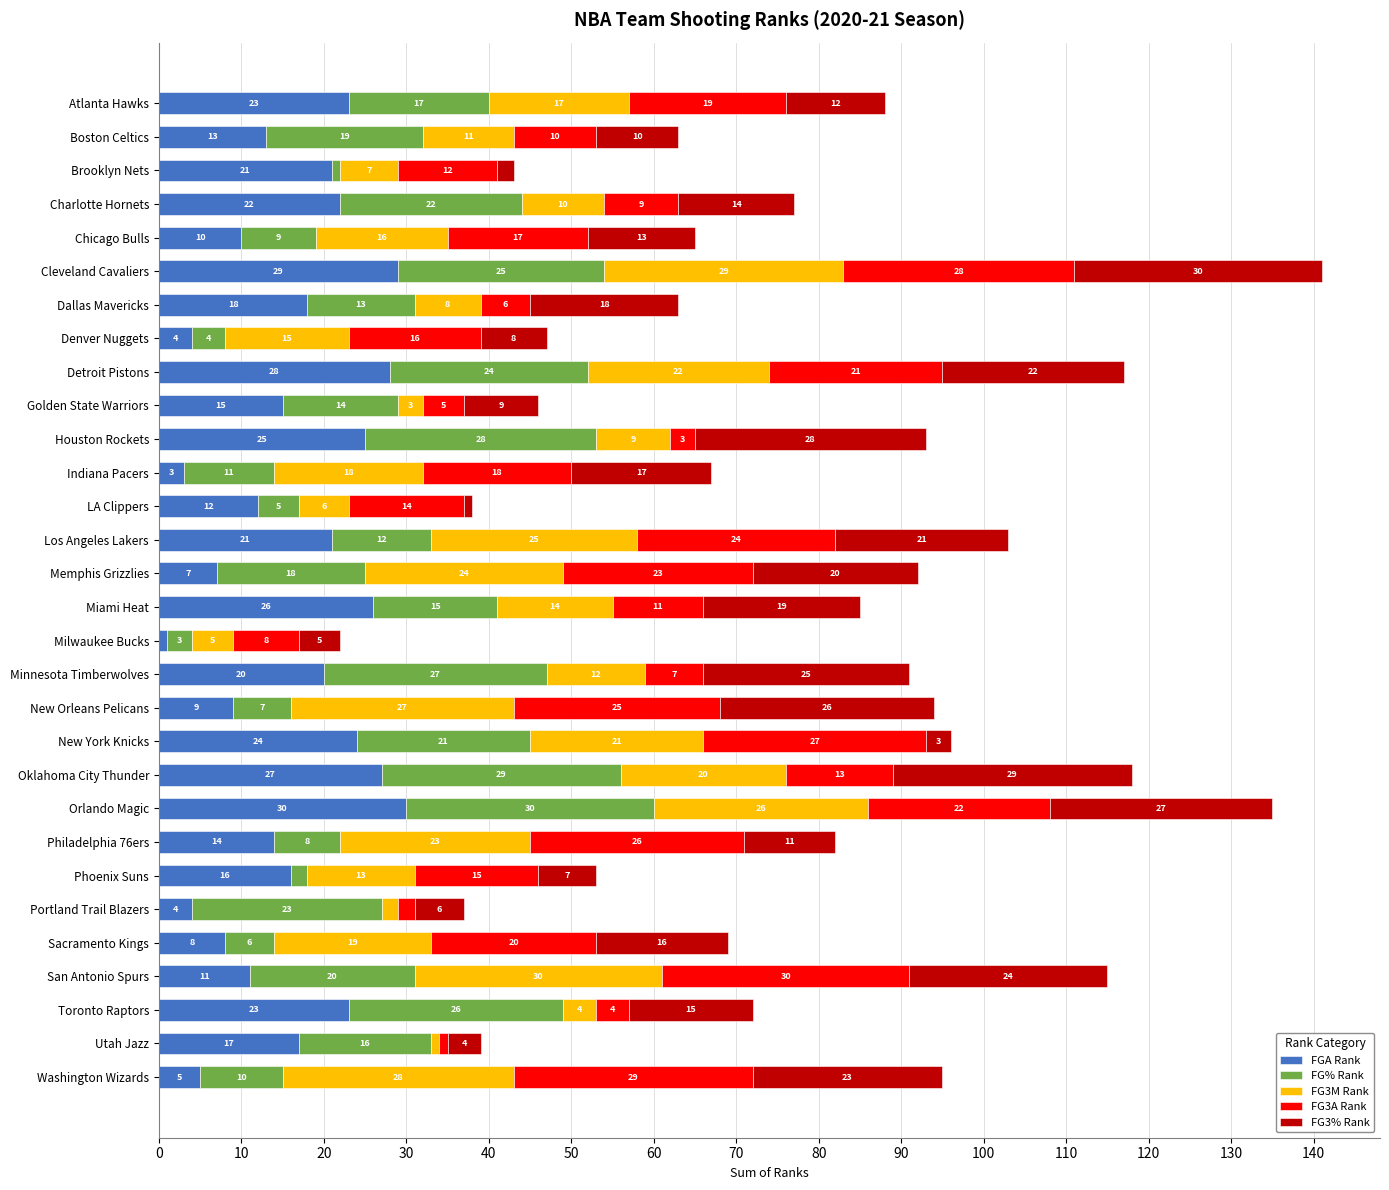

What is the average value of the FGA Rank series?

16